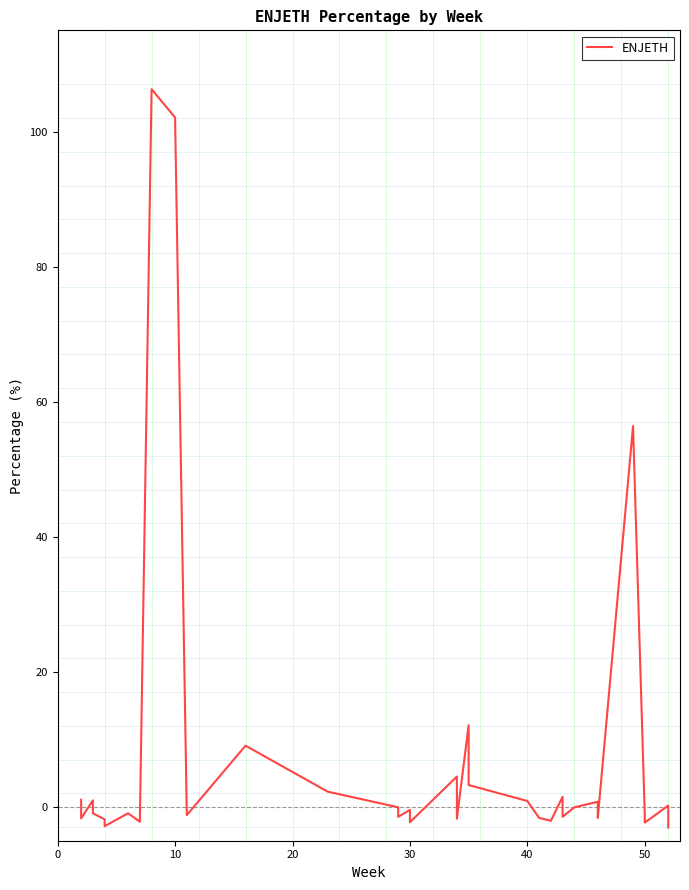

True or false: the data shows 1.2 at 40.

False